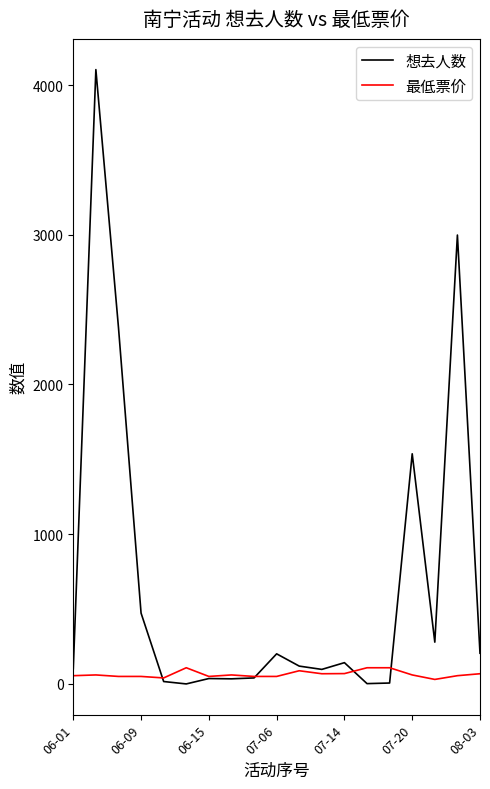

Rank the series by their maximum value, from highest to lowest.

想去人数, 最低票价